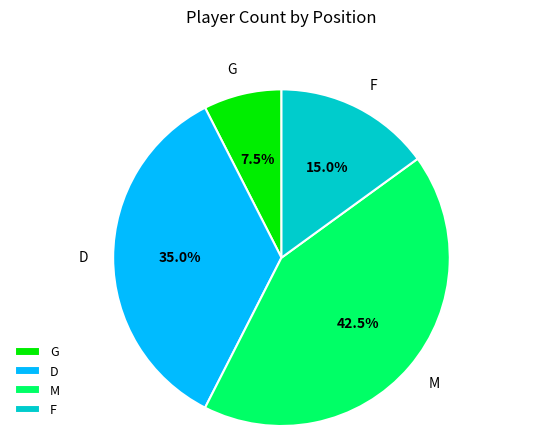

How many slices are in this pie chart?

4